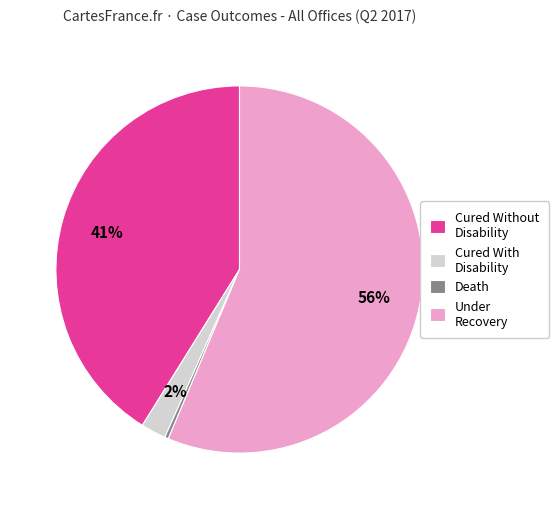

Combined, do Death and Under Recovery account for over 50%?

Yes